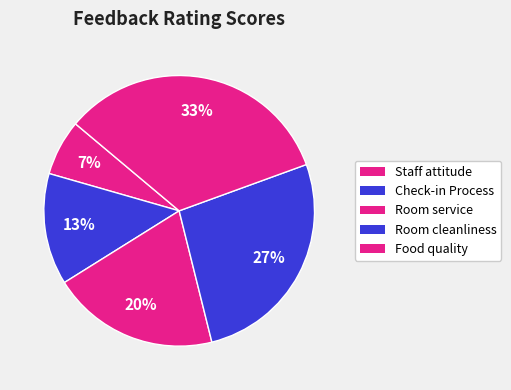

Does any single category account for the majority?

No